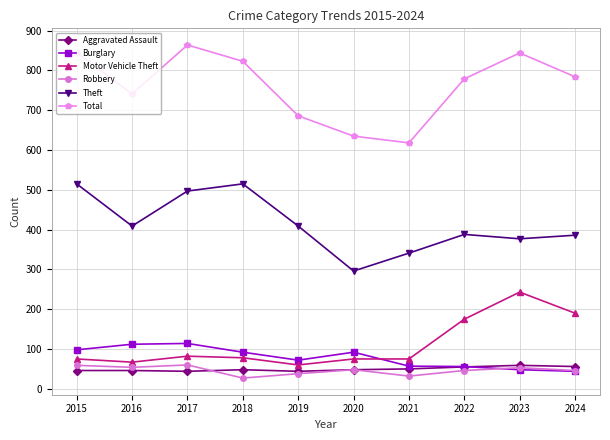

The value of Robbery at 2016 is 54. True or false?

True